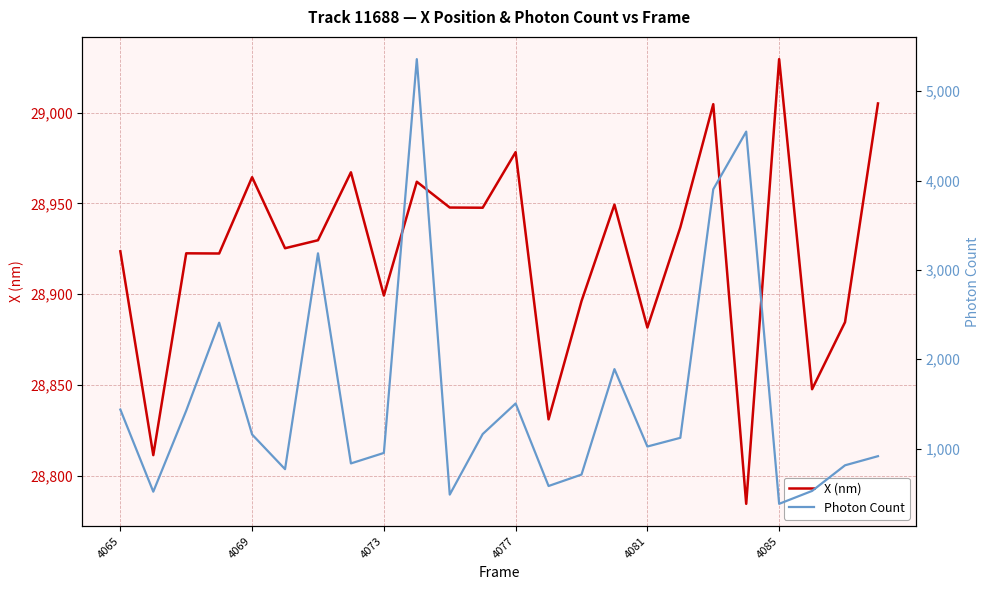

The X (nm) series shows 43446.4 at 4077. True or false?

False